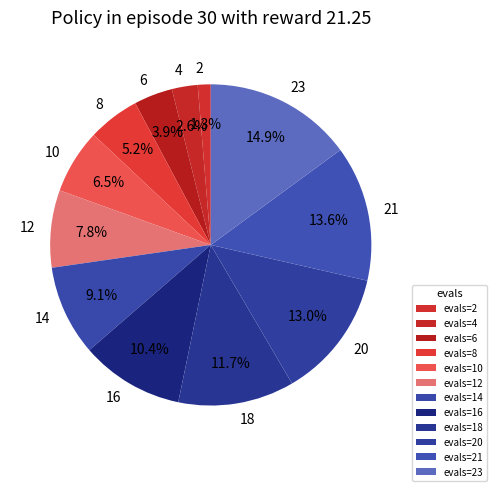

Combined, what portion of the pie is 16 and 10?

16.9%